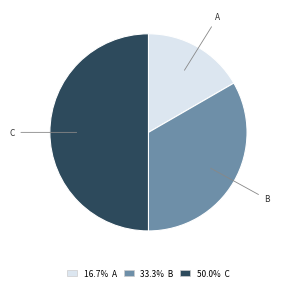

Approximately how many times larger is the value at 50.0% C compared to 33.3% B?

1.5